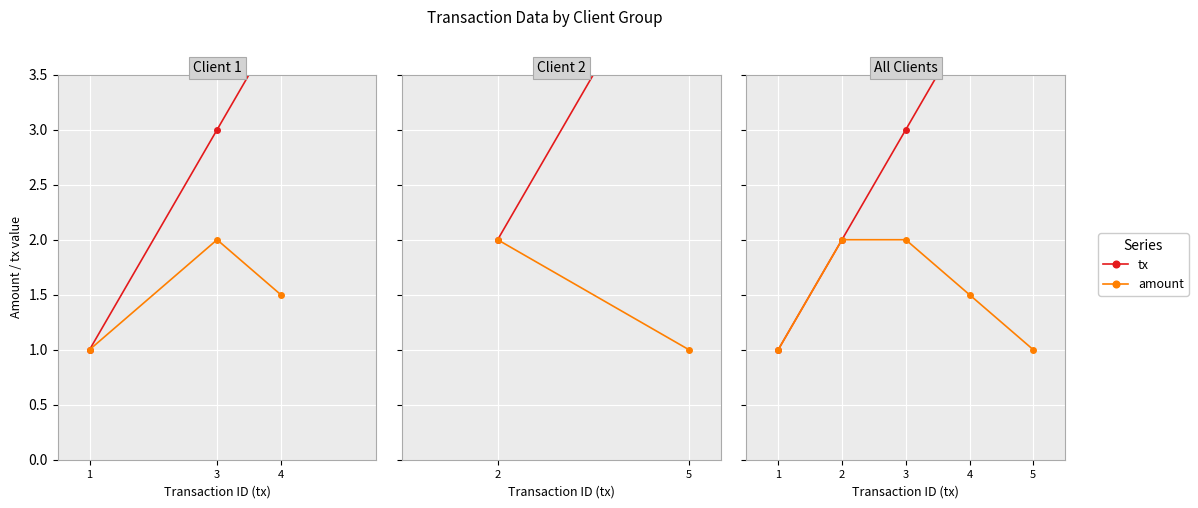

Count the number of categories in the chart.

5